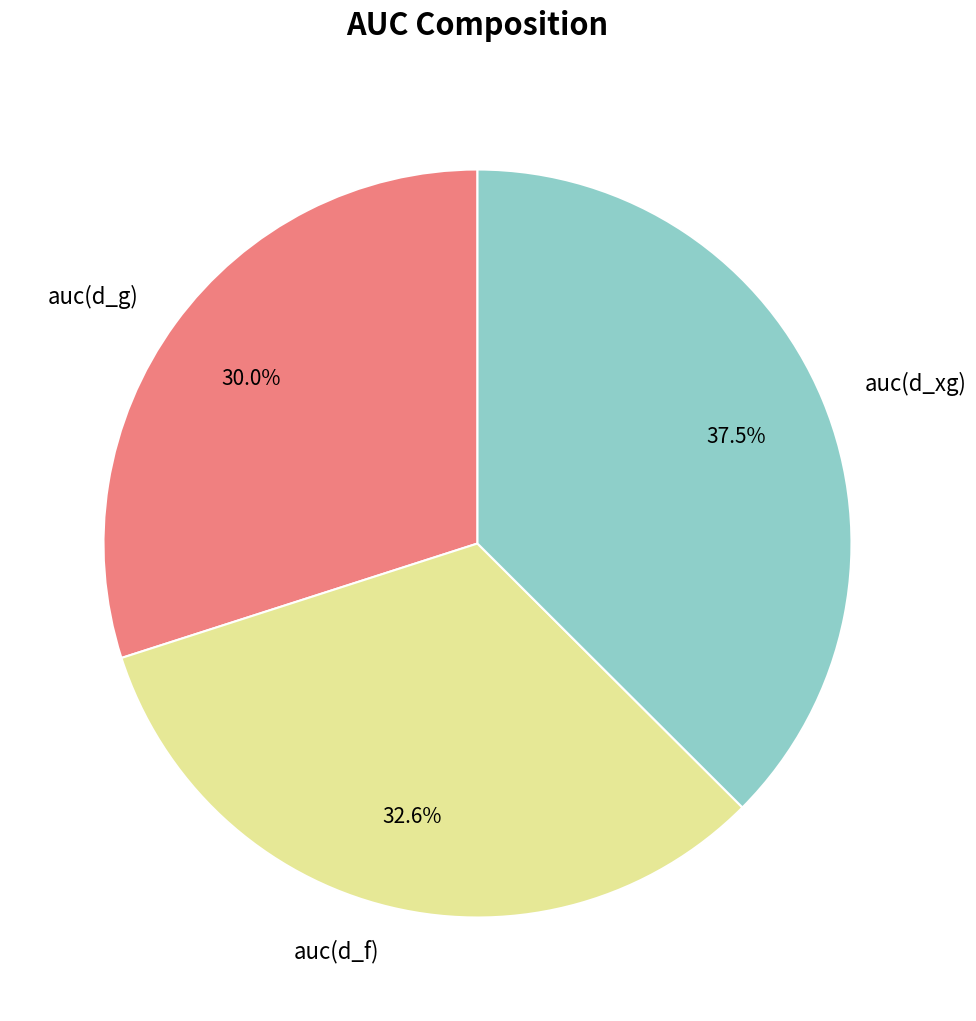

What percentage is NOT represented by auc(d_g)?

70.0%